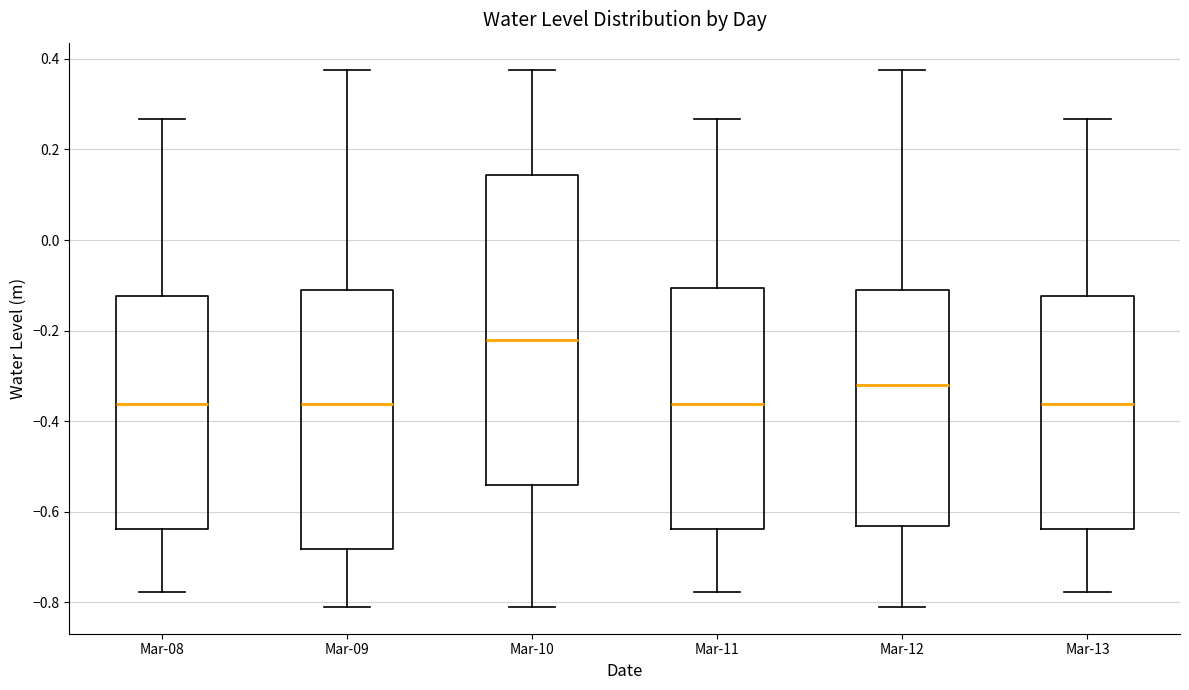

Comparing the boxes themselves (not the whiskers), which one is the tallest?

Mar-10